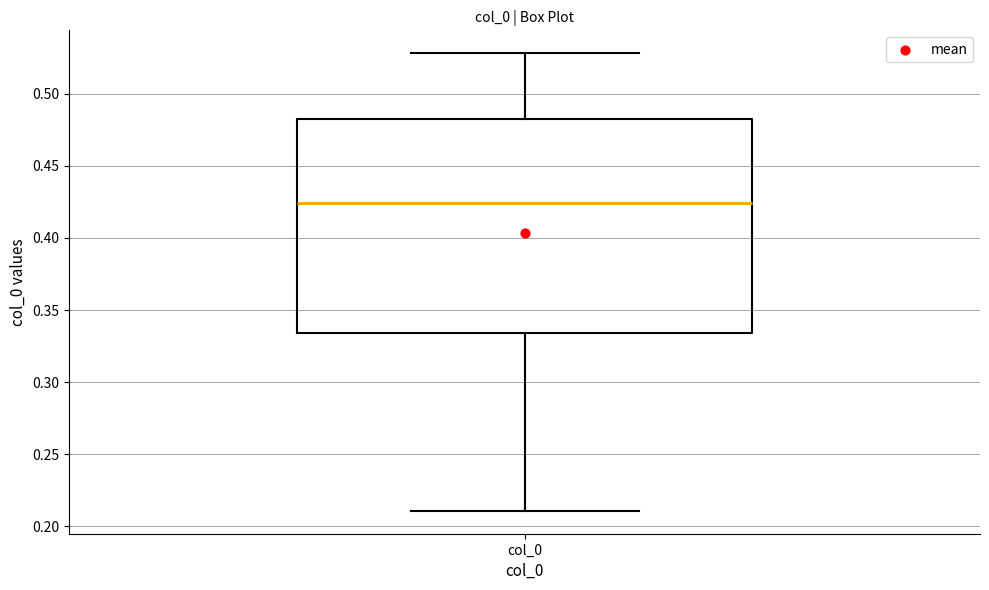

Transcribe this box plot: give where the median line is, the range the box spans, and where the two whiskers end, as read against the y-axis. The values are not printed on the chart, so give them approximately, as read against the axis.

median 0.425, box 0.335 to 0.485, whiskers 0.210 to 0.530